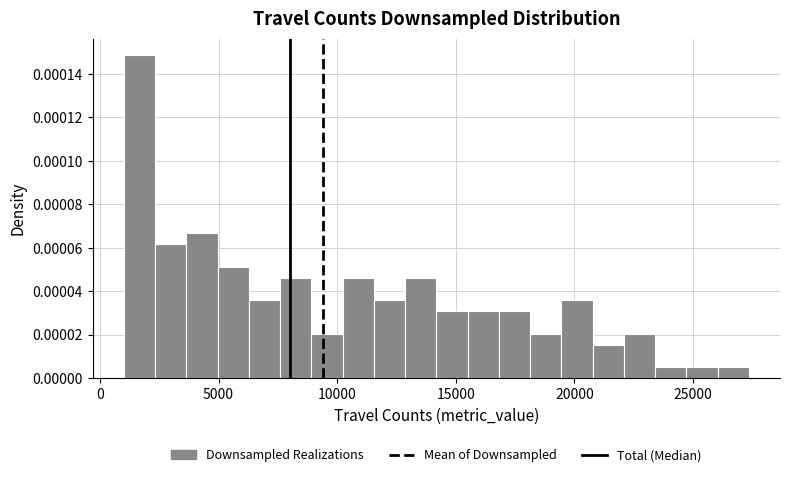

Read against the x-axis, roughly where is the centre of the tallest bar?

1500